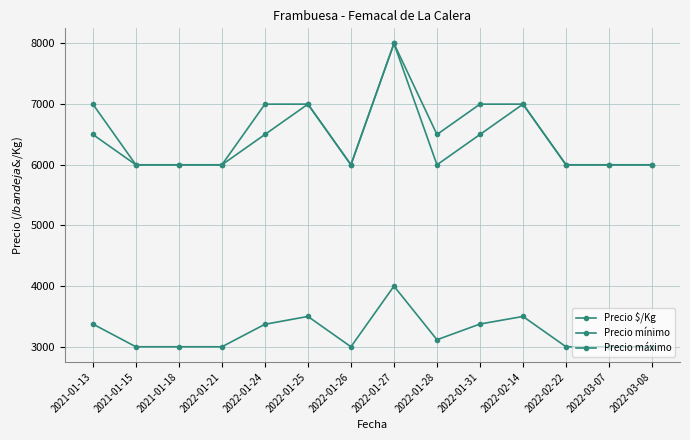

True or false: Precio máximo and Precio mínimo intersect in this chart.

False